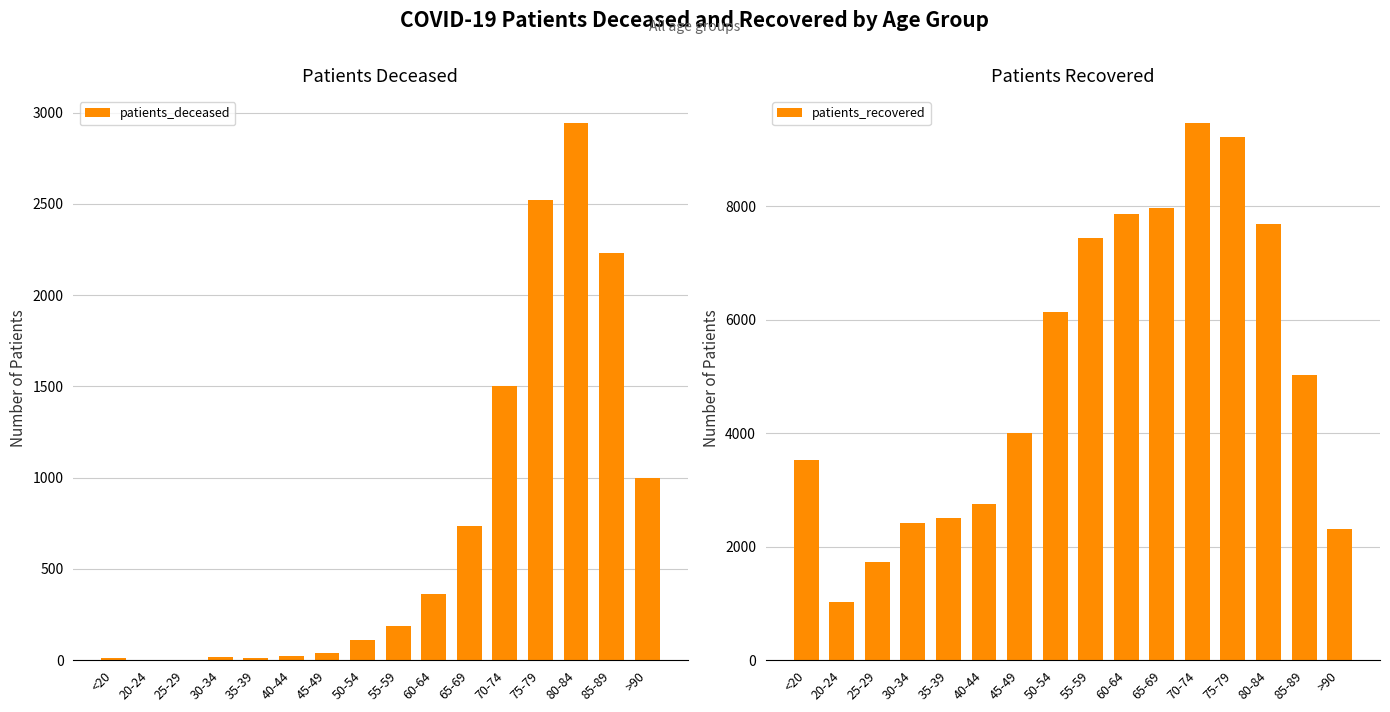

Reading left to right, what are all the values shown in this chart?

patients_deceased: 12	3	3	15	14	22	41	109	186	363	735	1503	2522	2944	2229	999
patients_recovered: 3530	1021	1734	2418	2498	2750	4010	6135	7448	7855	7965	9471	9218	7692	5031	2307